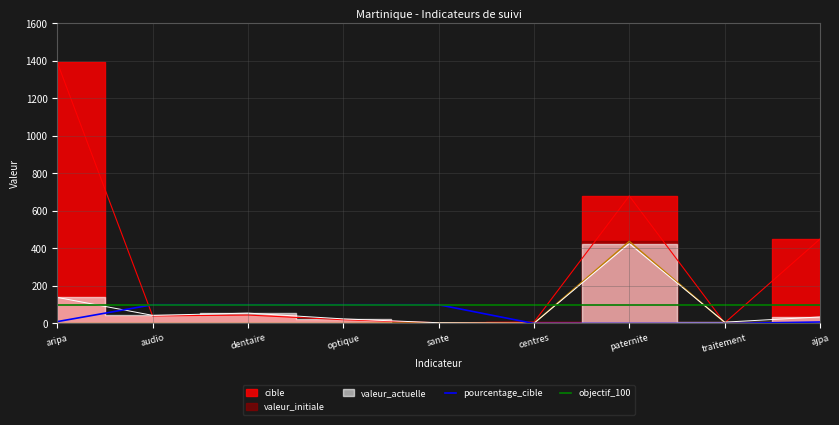

Is it true that pourcentage_cible equals 100 at sante?

True